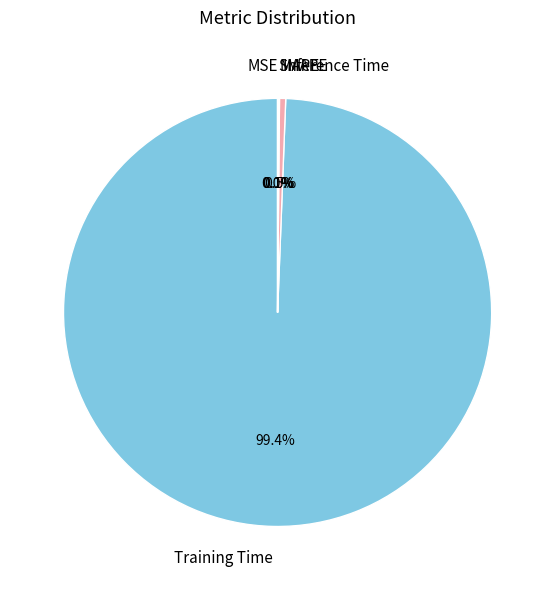

What is the smallest slice in the pie chart?

MSE